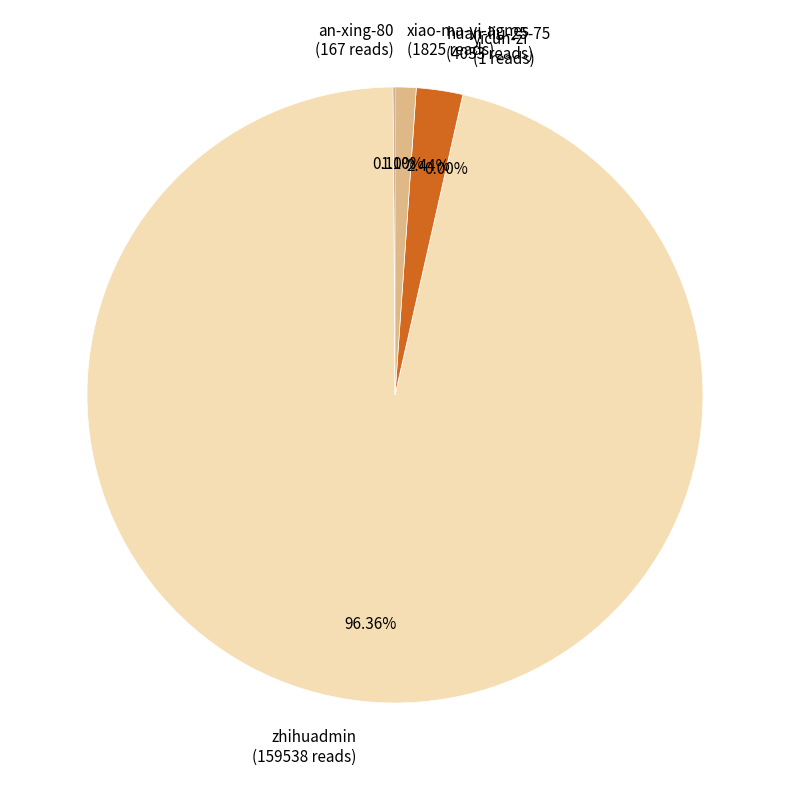

Does xiao-ma-yi-agnes (1825 reads) represent more than half of the total?

No